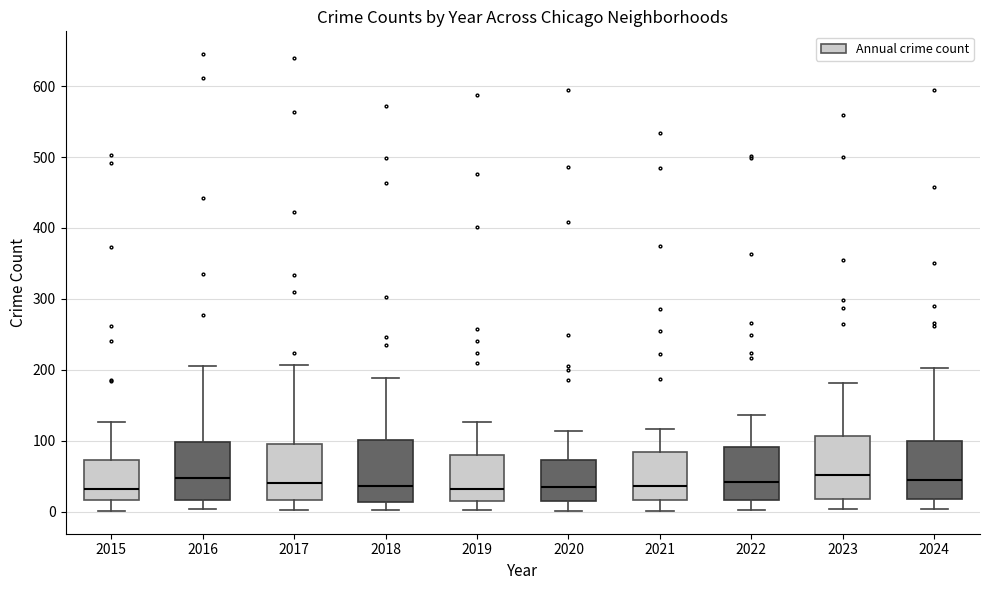

Reading left to right, transcribe this box plot: for each box, give where its median line is, the range the box spans, and where its two whiskers end, as read against the y-axis. The values are not printed on the chart, so give them approximately, as read against the axis.

2015: median 30, box 20 to 70, whiskers 0 to 130
2016: median 50, box 20 to 100, whiskers 0 to 210
2017: median 40, box 20 to 100, whiskers 0 to 210
2018: median 40, box 10 to 100, whiskers 0 to 190
2019: median 30, box 10 to 80, whiskers 0 to 130
2020: median 40, box 20 to 70, whiskers 0 to 110
2021: median 40, box 20 to 80, whiskers 0 to 120
2022: median 40, box 20 to 90, whiskers 0 to 140
2023: median 50, box 20 to 110, whiskers 0 to 180
2024: median 40, box 20 to 100, whiskers 0 to 200